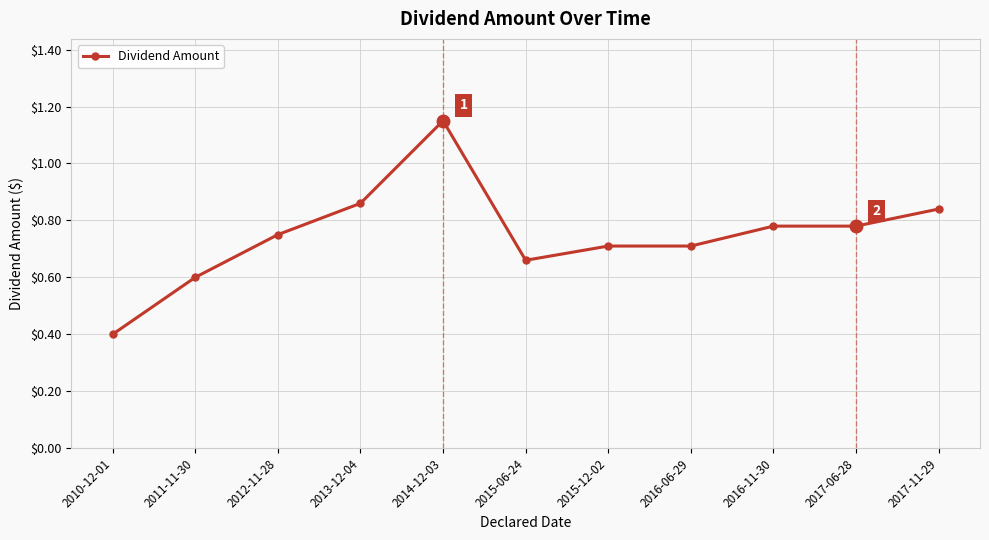

The value at 2010-12-01 is 0.4. True or false?

True